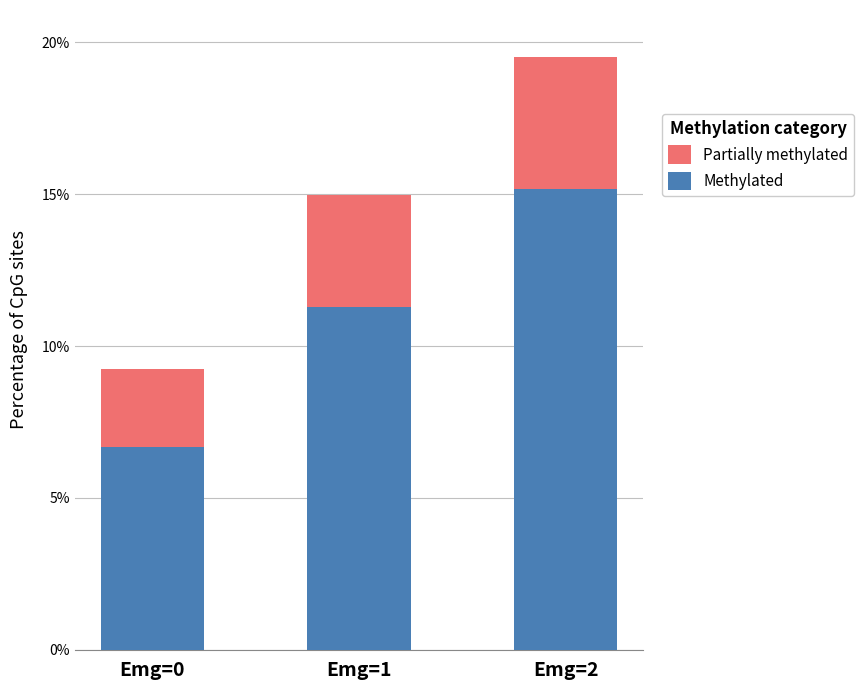

Count the number of categories in the chart.

3